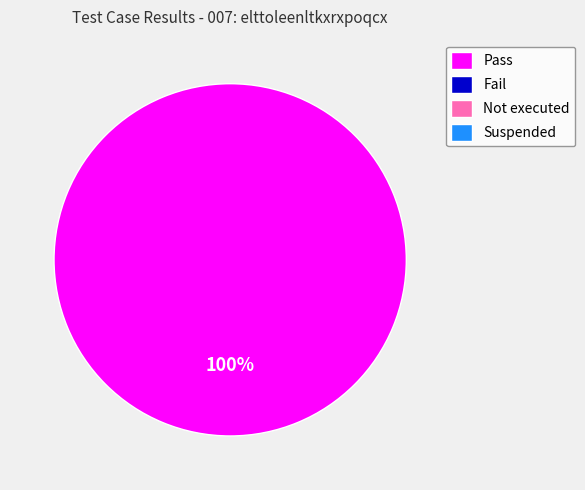

Is there a majority slice in this chart?

Yes